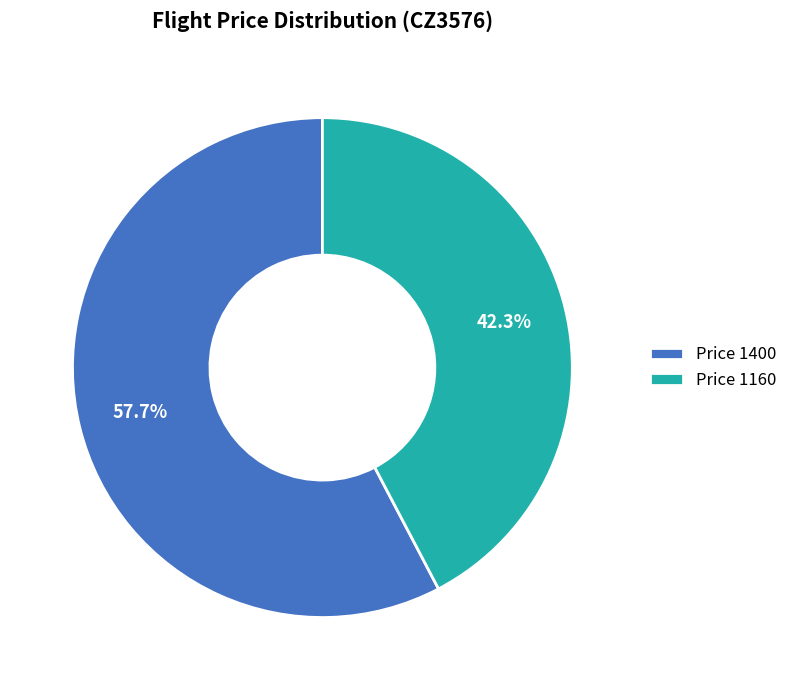

Count the number of slices in the pie.

2